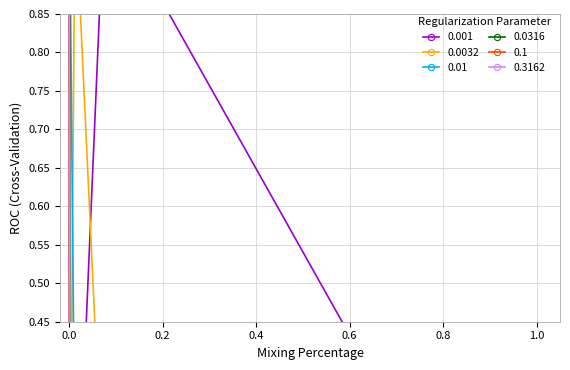

Does the chart have visible grid lines?

Yes